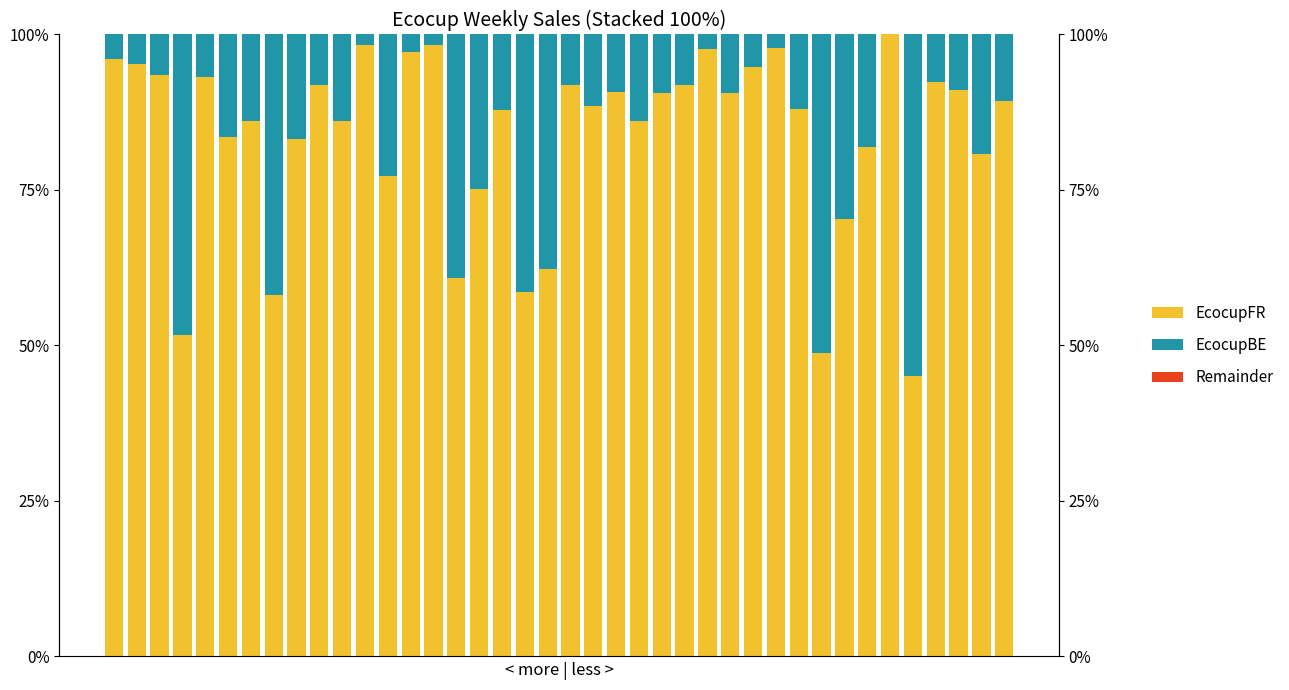

Where is EcocupBE nearest to the value 0?

34